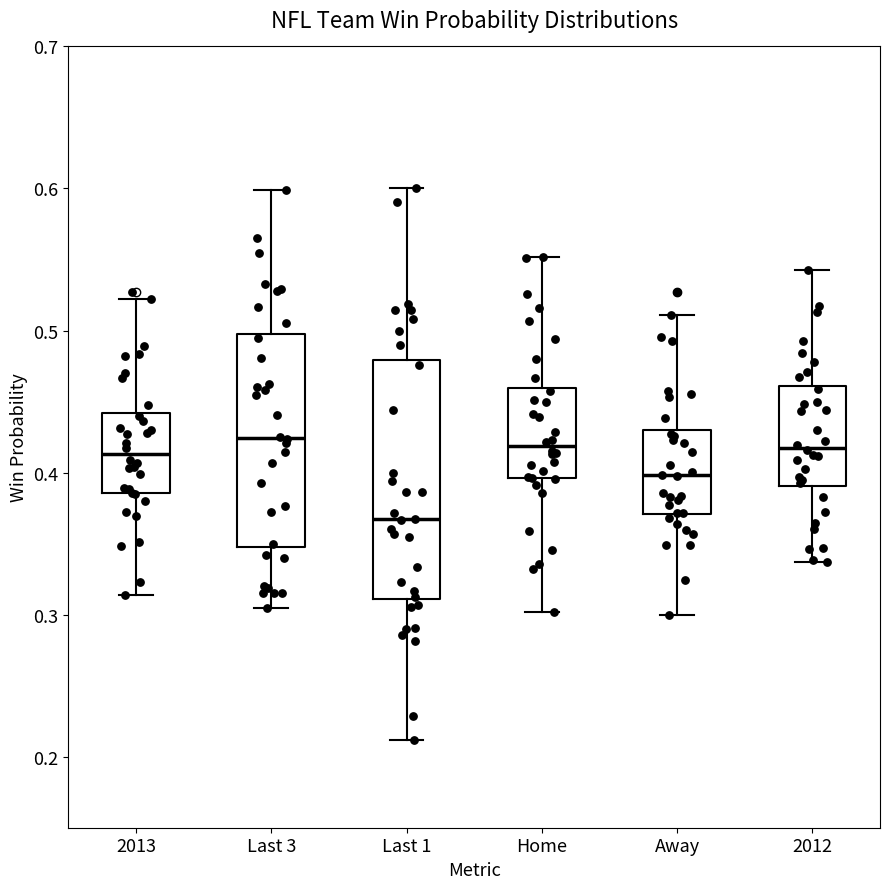

Reading left to right, read every box against the y-axis: the position of its median line, the range the box covers, and the ends of its whiskers. The values are not printed on the chart, so give them approximately, as read against the axis.

2013: median 0.41, box 0.39 to 0.44, whiskers 0.31 to 0.52
Last 3: median 0.42, box 0.35 to 0.50, whiskers 0.31 to 0.60
Last 1: median 0.37, box 0.31 to 0.48, whiskers 0.21 to 0.60
Home: median 0.42, box 0.40 to 0.46, whiskers 0.30 to 0.55
Away: median 0.40, box 0.37 to 0.43, whiskers 0.30 to 0.51
2012: median 0.42, box 0.39 to 0.46, whiskers 0.34 to 0.54